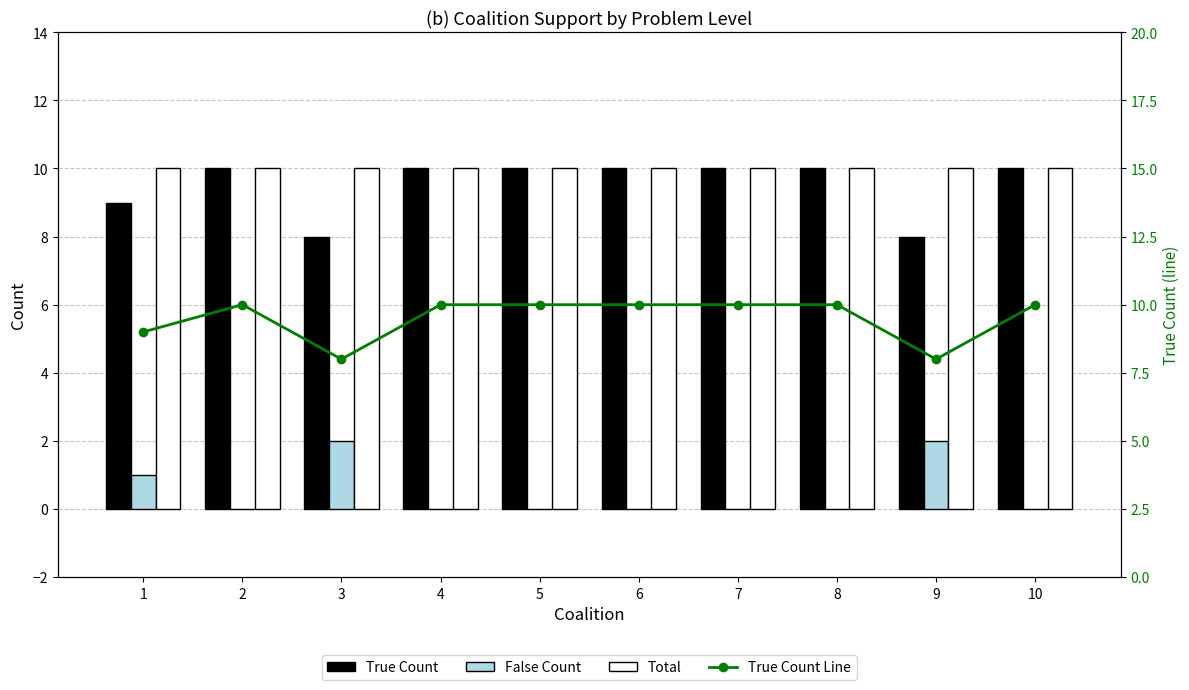

What is the minimum value for True Count Line?

8